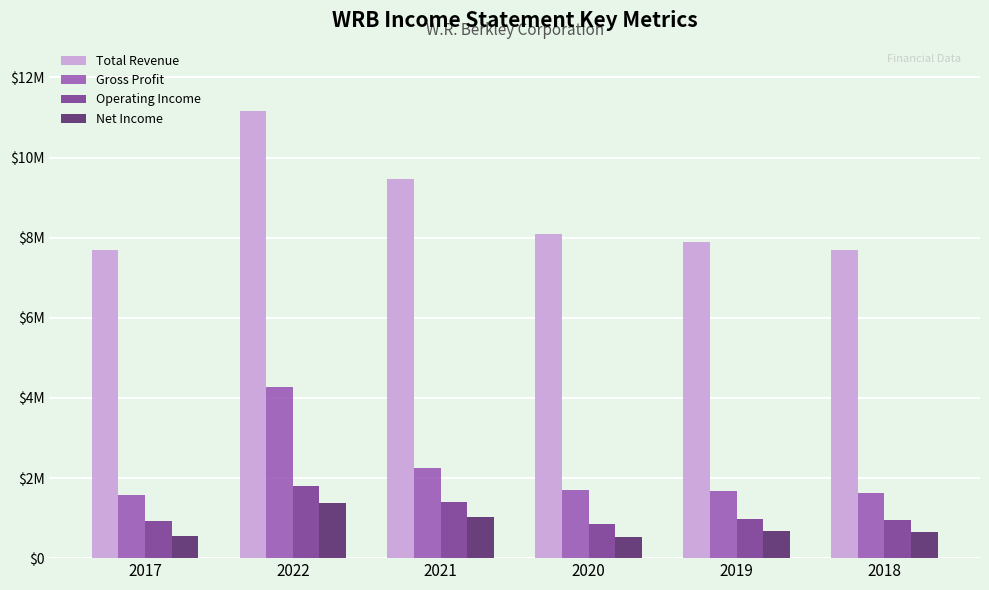

Are the bars grouped side by side (vs. stacked)?

Yes